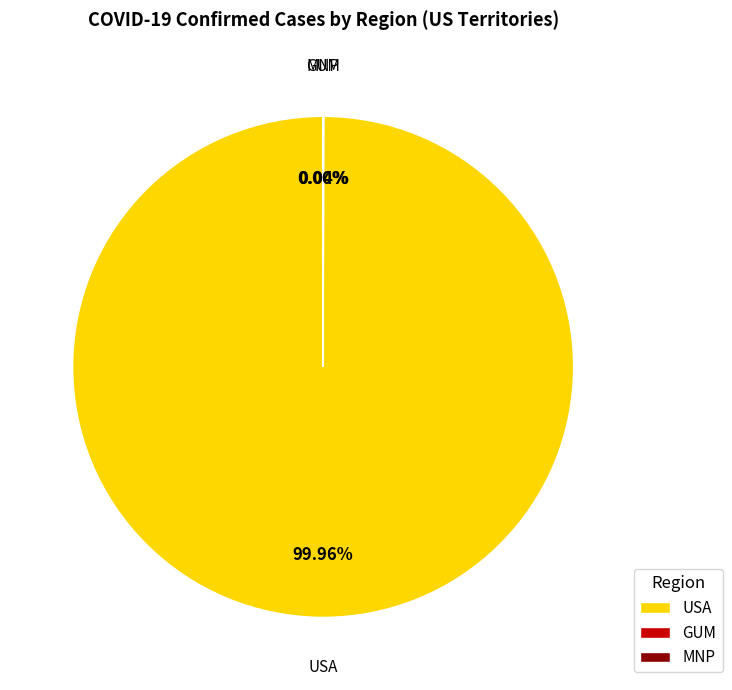

To the nearest percent, what portion does USA represent?

100%